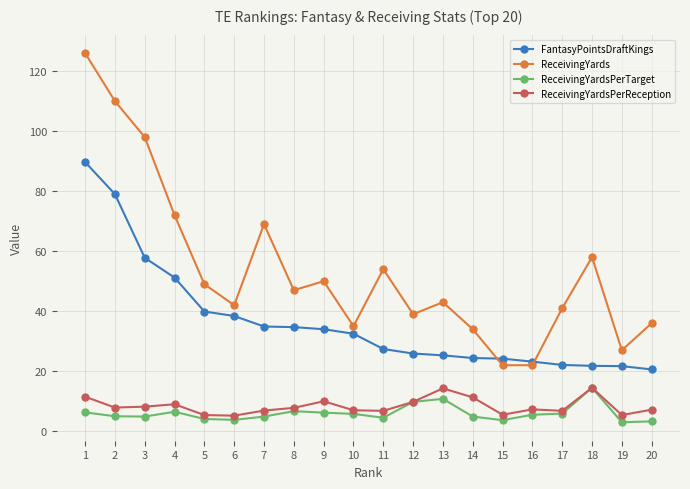

What is the difference between the ReceivingYardsPerReception values at 2 and 17?

1.1